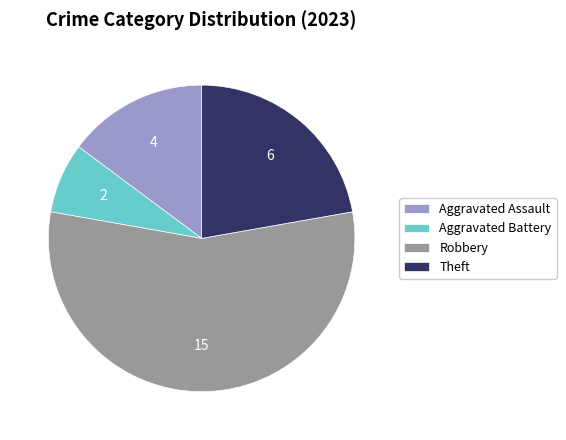

How many segments does this pie chart have?

4